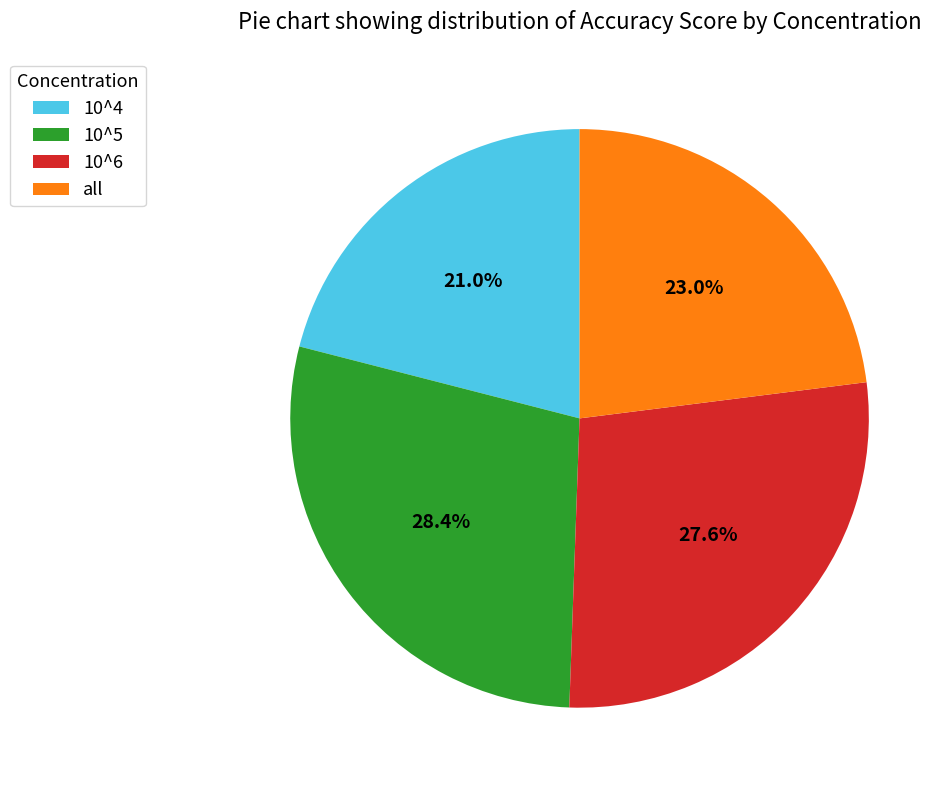

Which slice is the smallest?

10^4